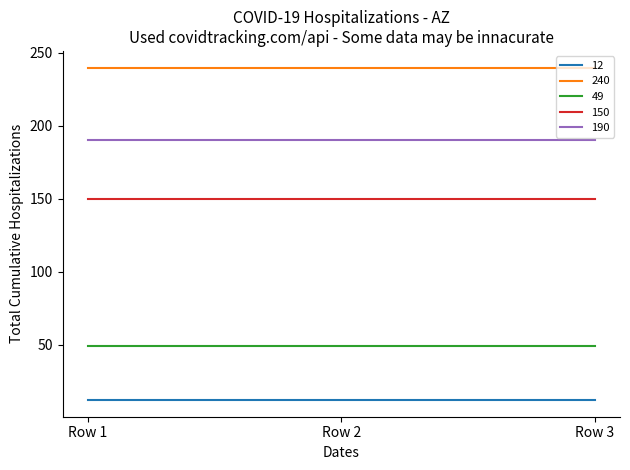

True or false: 240 has a value of 383 at Row 2.

False